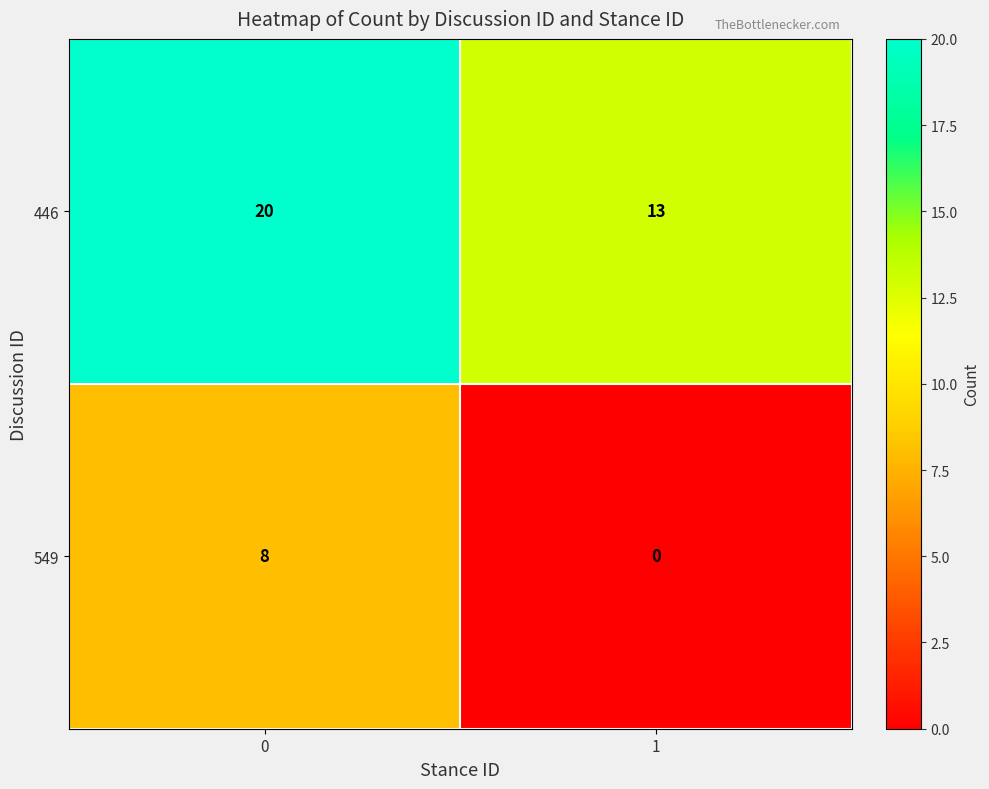

Which series has the largest range (max minus min)?

549